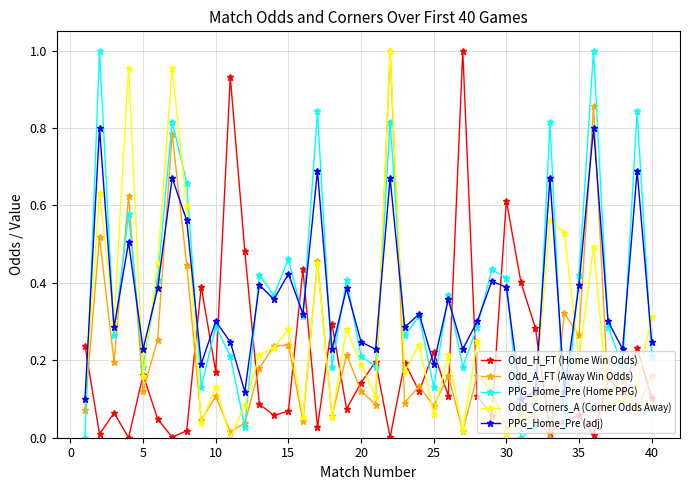

What are all the series names shown in the legend?

Odd_H_FT (Home Win Odds), Odd_A_FT (Away Win Odds), PPG_Home_Pre (Home PPG), Odd_Corners_A (Corner Odds Away), PPG_Home_Pre (adj)